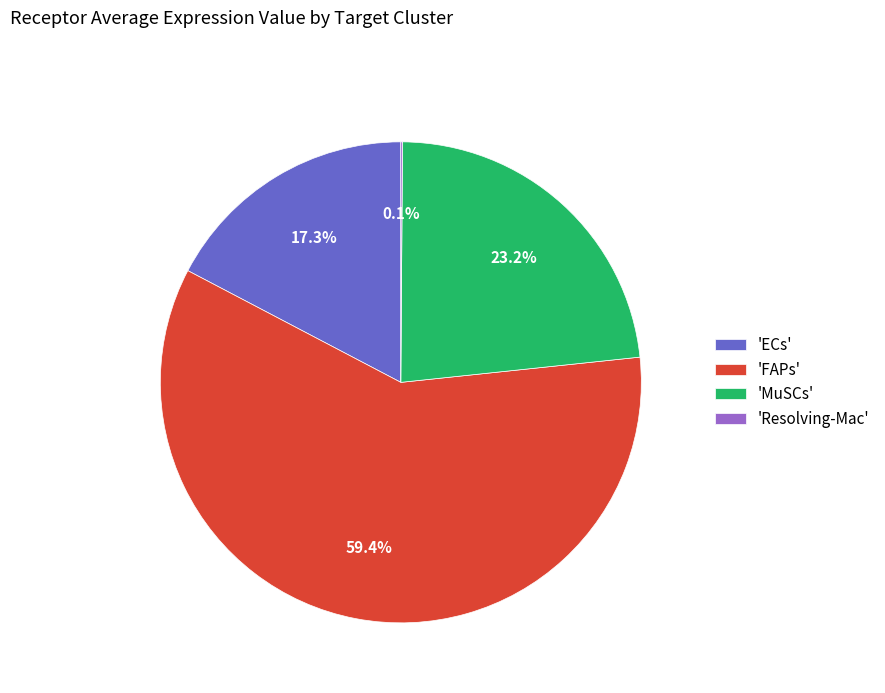

What is the ratio of the value at 'MuSCs' to the value at 'FAPs'?

0.4